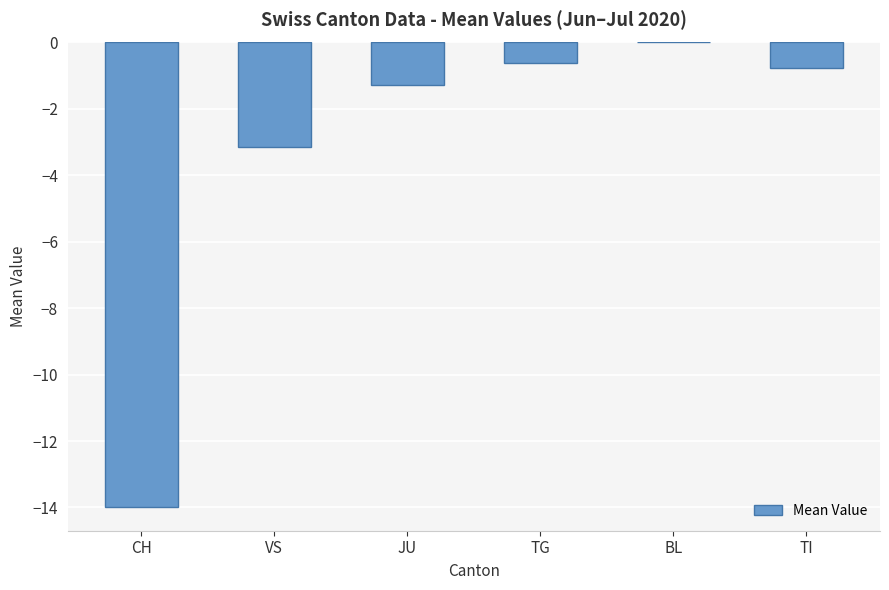

What is the sum of the values at BL and TI?

-0.8